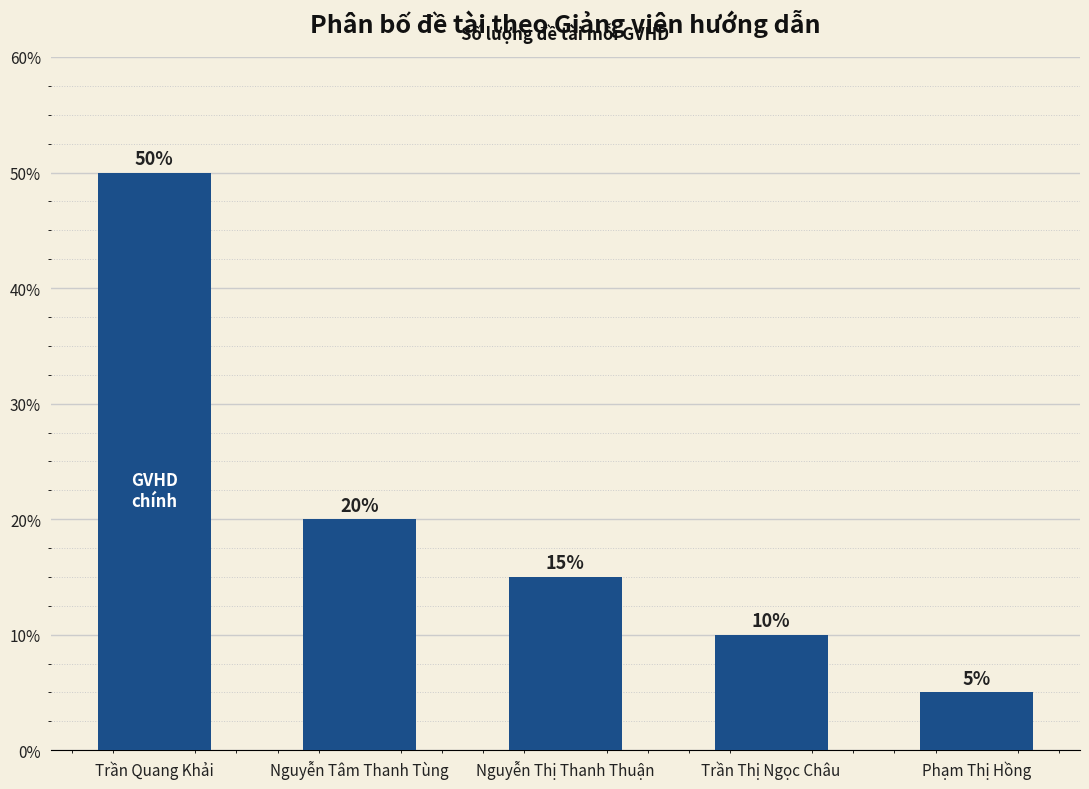

Does the chart contain any negative values?

No